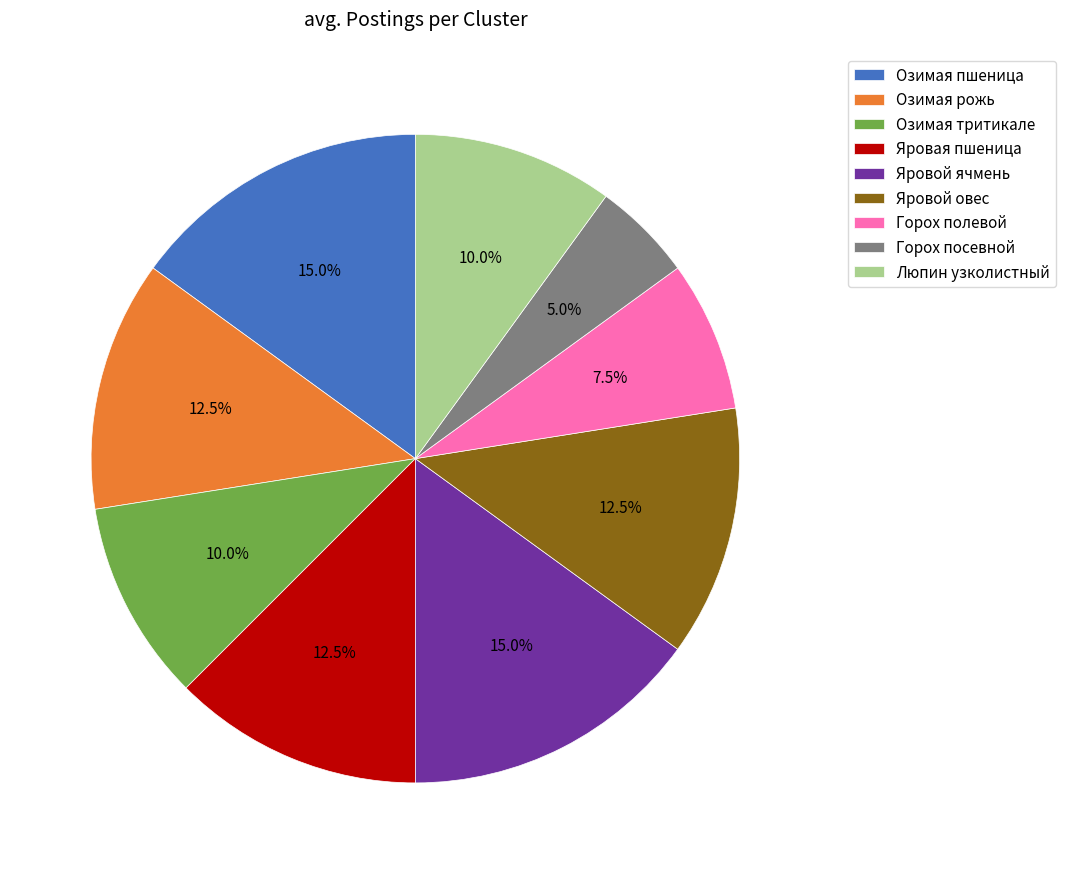

To the nearest percent, what is the combined percentage of Озимая пшеница and Озимая тритикале?

25%